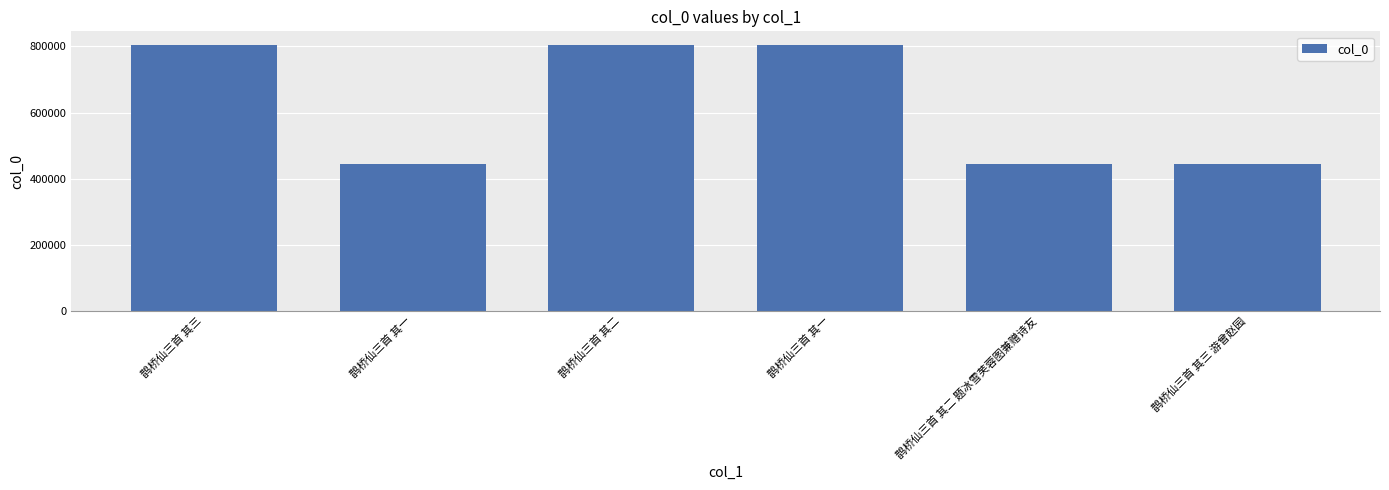

Reading left to right, list all the values displayed in this chart.

鹊桥仙三首 其三=805602	鹊桥仙三首 其一=443977	鹊桥仙三首 其二=805601	鹊桥仙三首 其一=805256	鹊桥仙三首 其二 题冰雪芙蓉图兼赠诗友=444019	鹊桥仙三首 其三 游曾赵园=444241